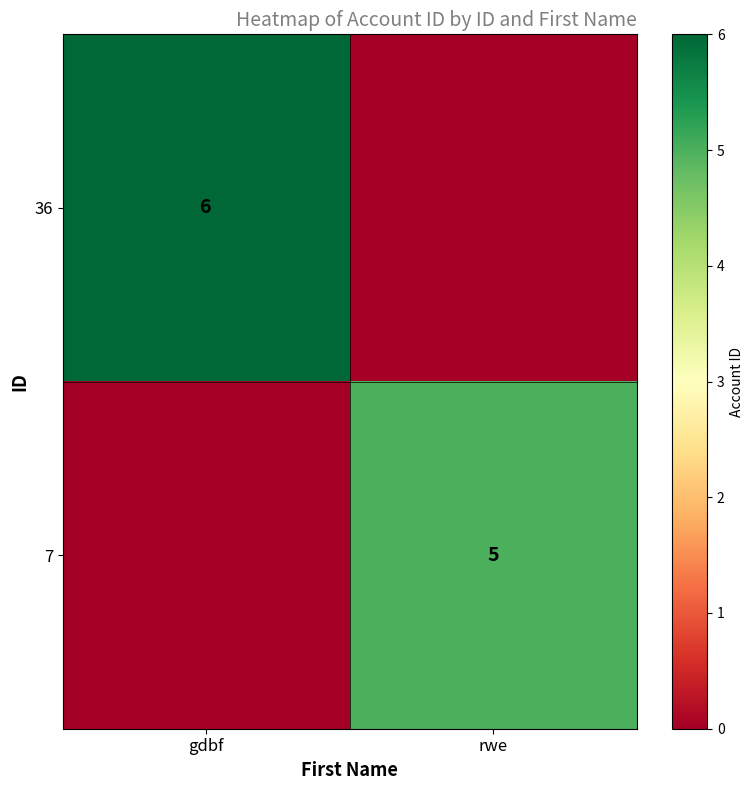

The 7 series shows 5 at rwe. True or false?

True